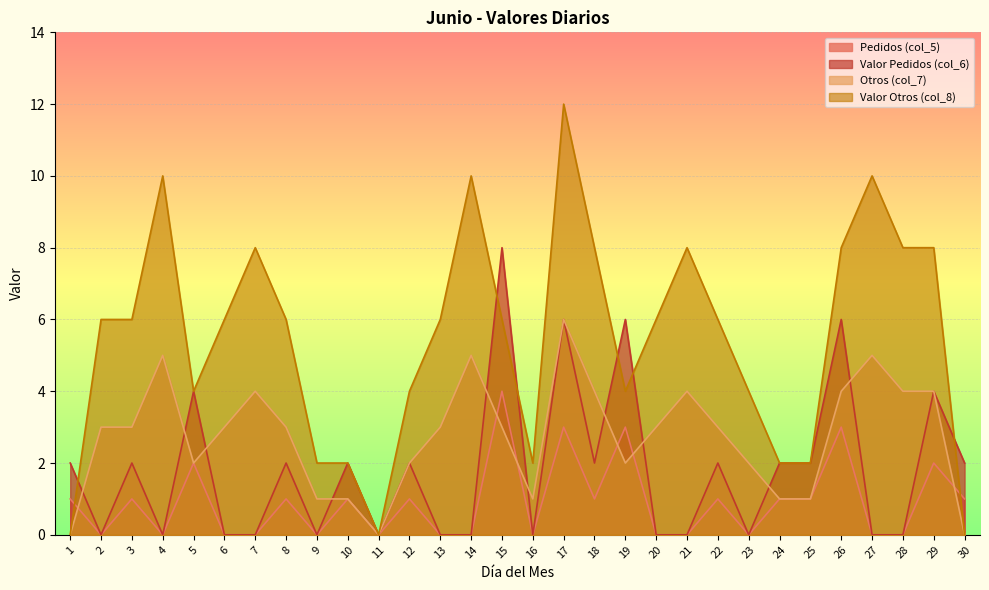

What is the greatest value displayed?

12